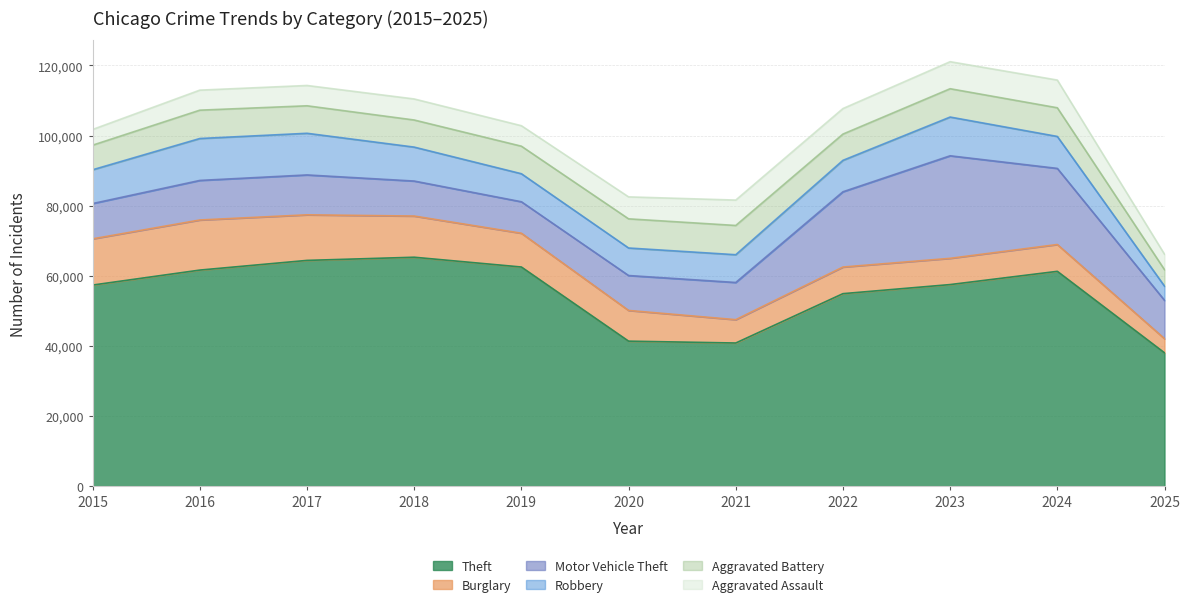

True or false: Theft and Aggravated Battery cross at least once.

False